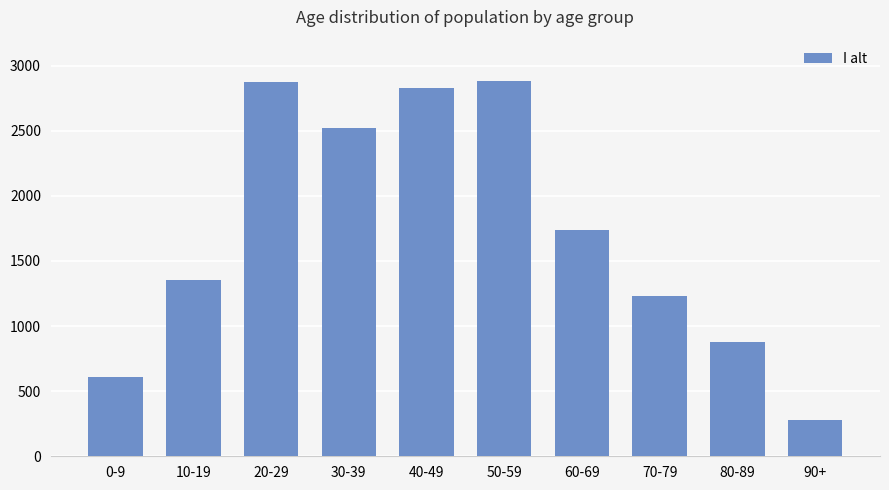

Read the value at 0-9, to the nearest 50.

600